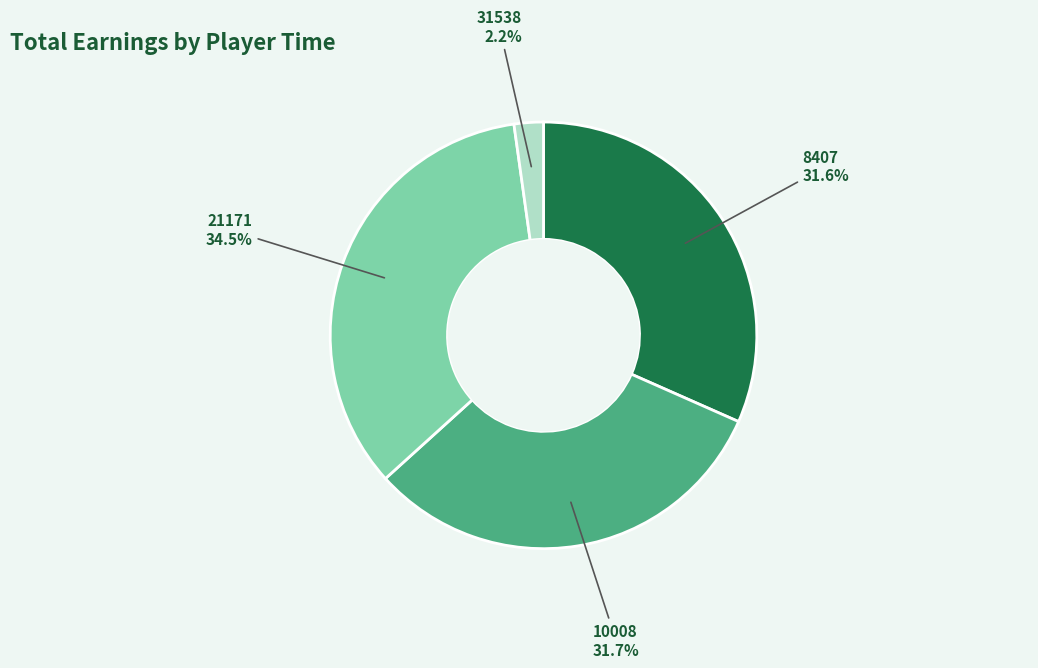

How many segments does this pie chart have?

4